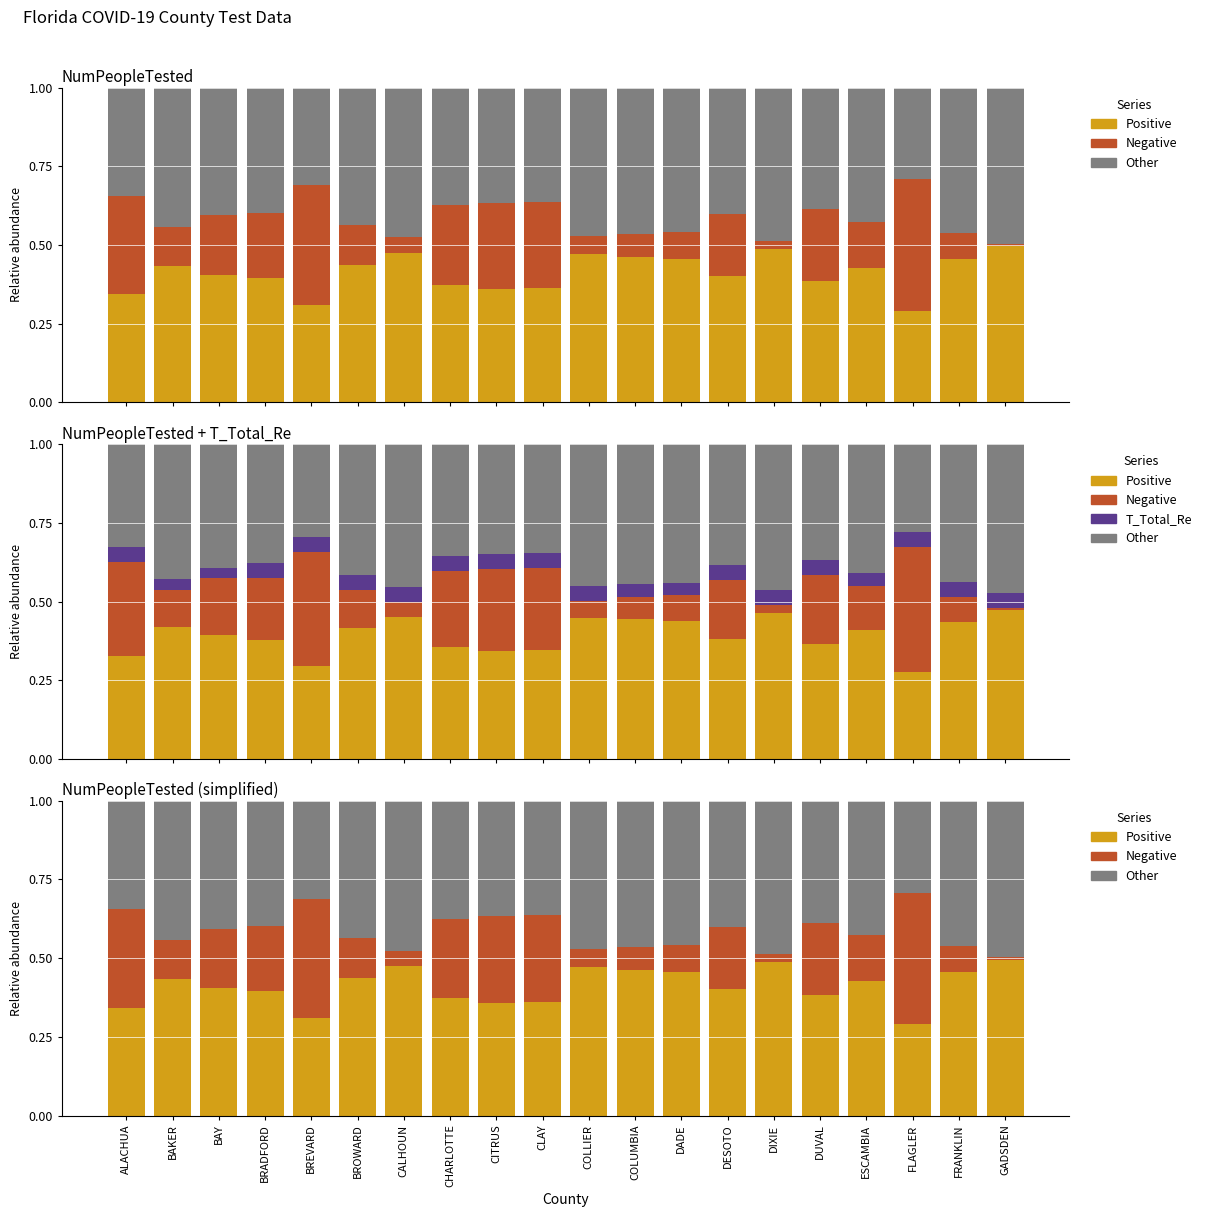

The Other series shows 0.5 at COLLIER. True or false?

True